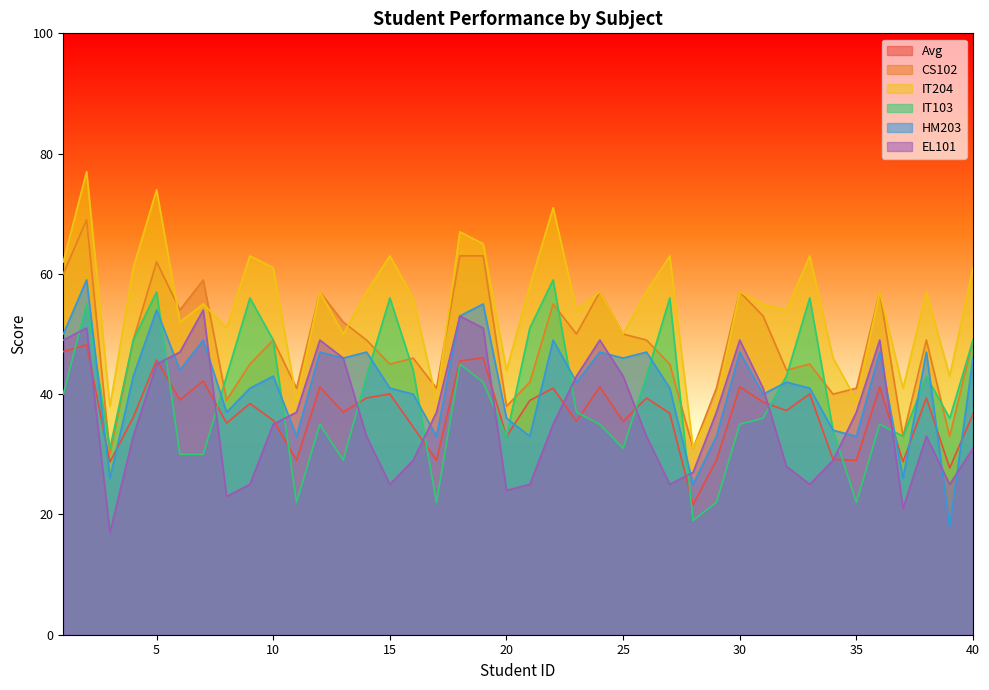

True or false: IT103 has a value of 94.4 at 9.

False